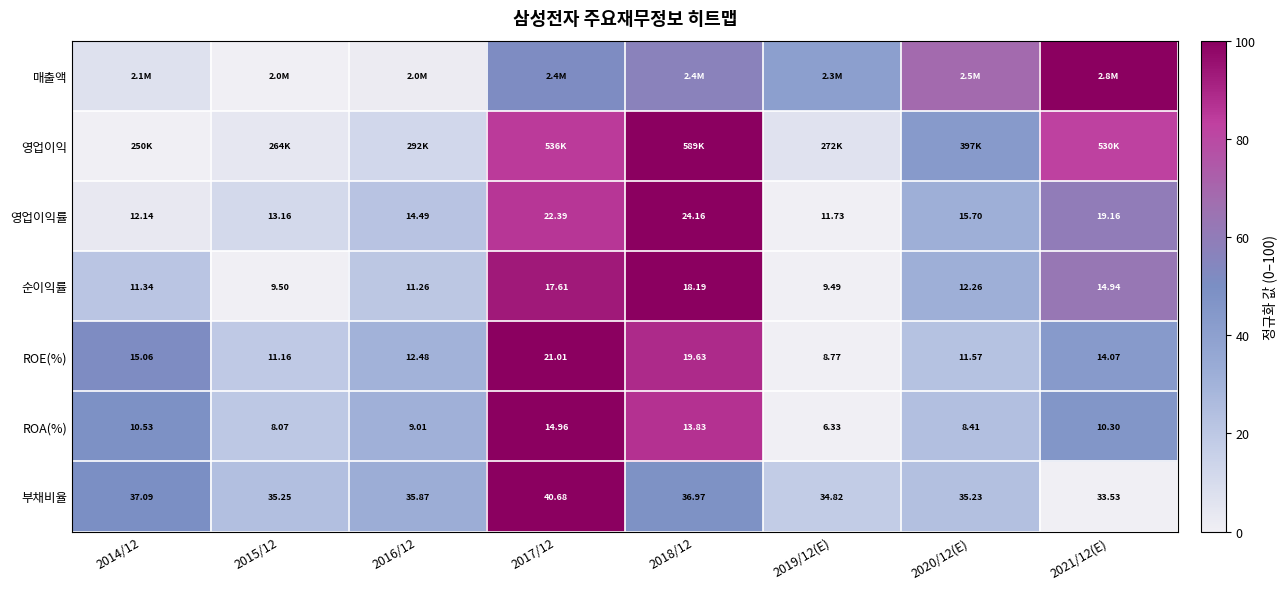

Is the value of 순이익률 at 2018/12 greater than the value of 영업이익률 at 2019/12(E)?

Yes